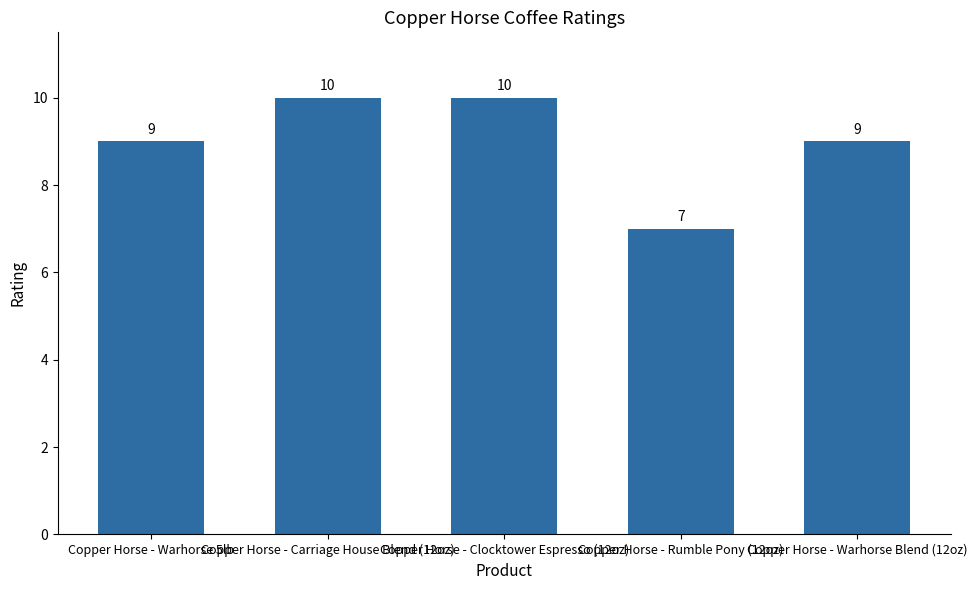

Reading right to left, transcribe all the data shown in this chart.

Copper Horse - Warhorse Blend (12oz)=9	Copper Horse - Rumble Pony (12oz)=7	Copper Horse - Clocktower Espresso (12oz)=10	Copper Horse - Carriage House Blend (12oz)=10	Copper Horse - Warhorse 5lb=9